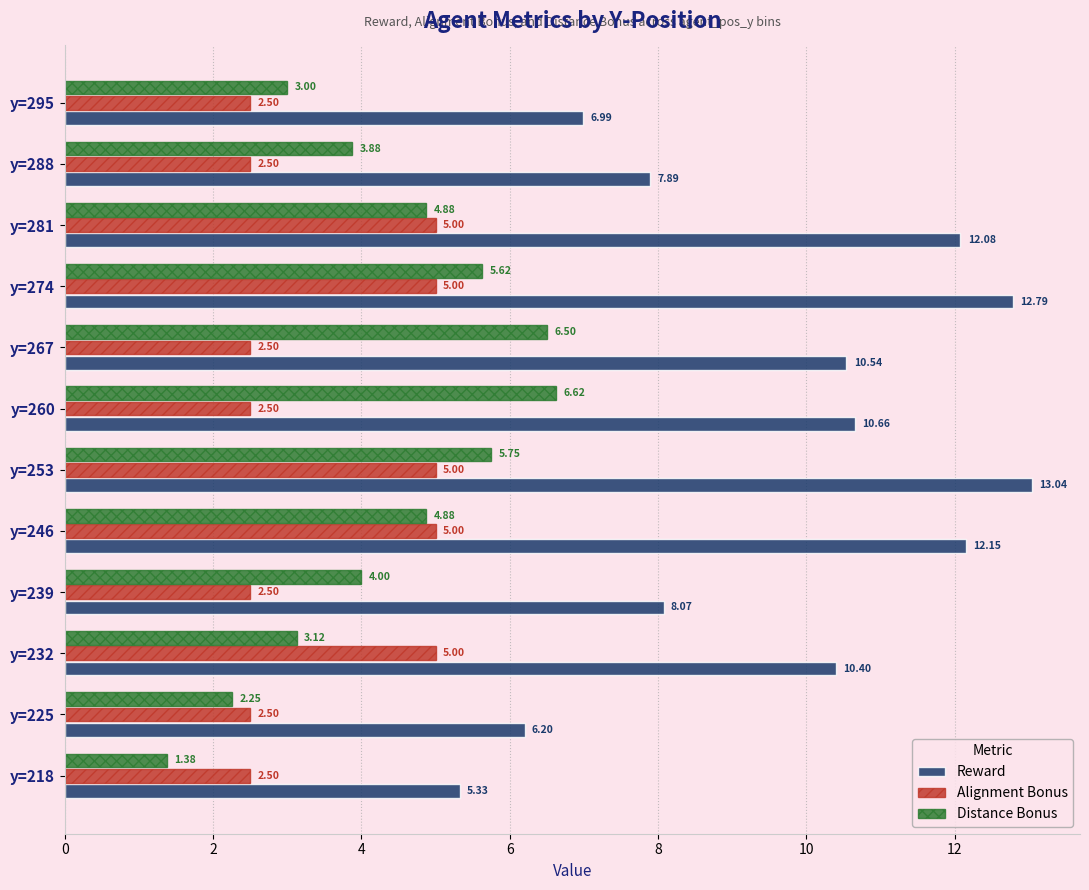

What is the difference between the maximum and minimum values in the Alignment Bonus series?

2.5